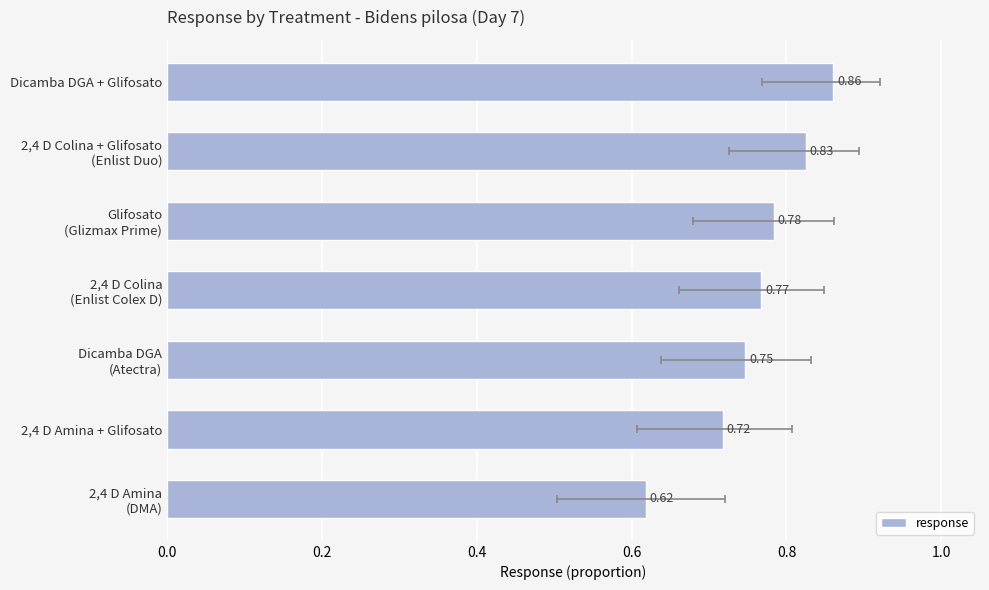

How many distinct data groups are displayed?

1